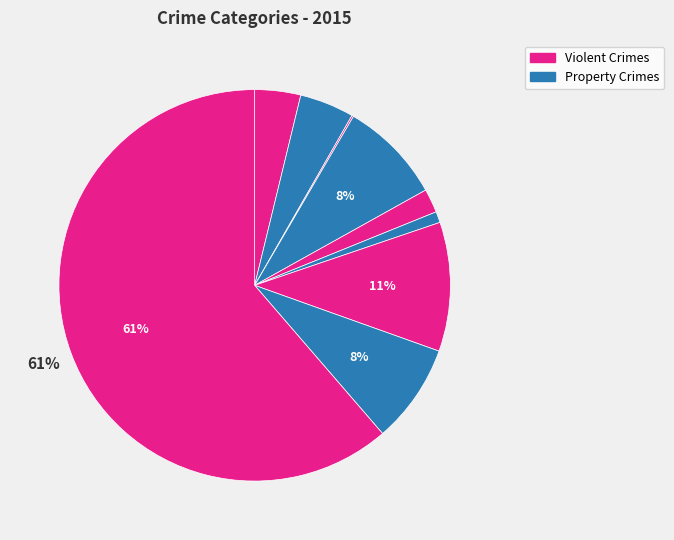

Count the number of slices in the pie.

9